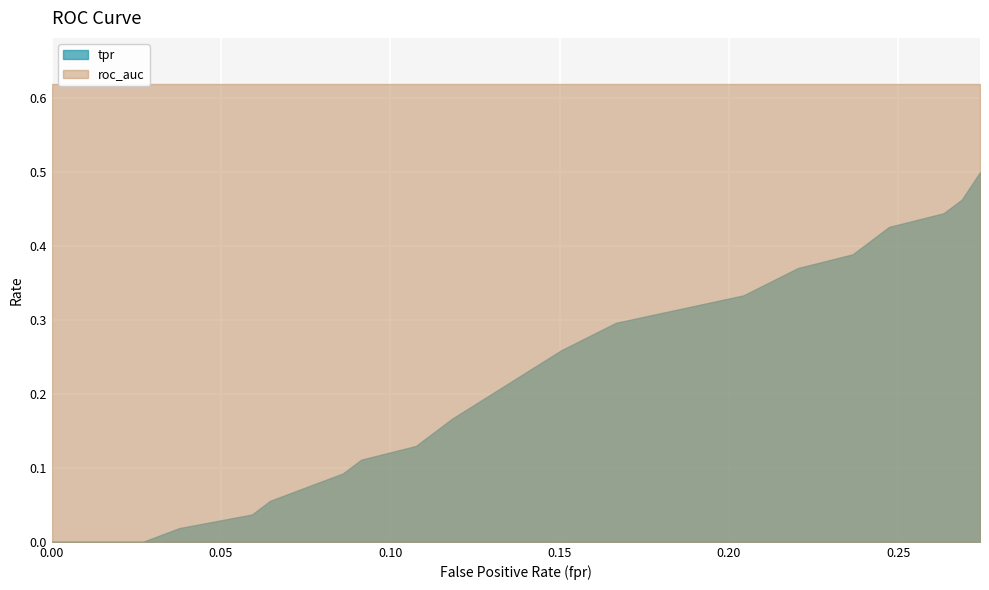

How many series are shown in this chart?

2